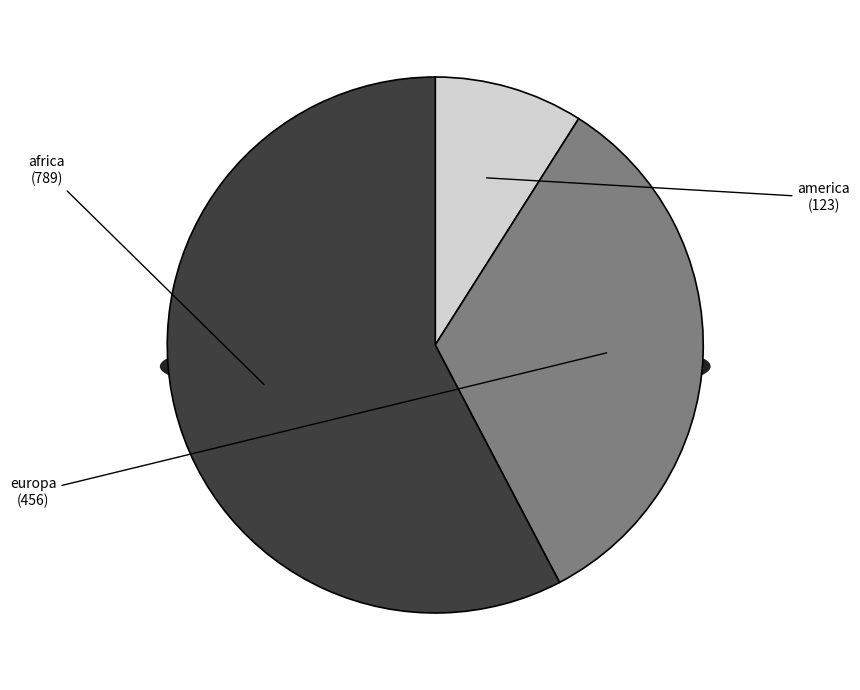

To the nearest percent, what is the difference between the largest and smallest slice percentages?

49%